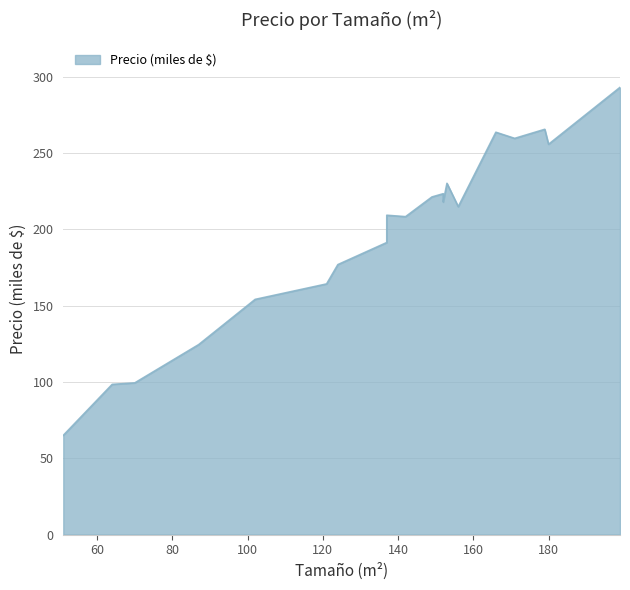

How many points are higher than both their immediate neighbors (excluding endpoints)?

5